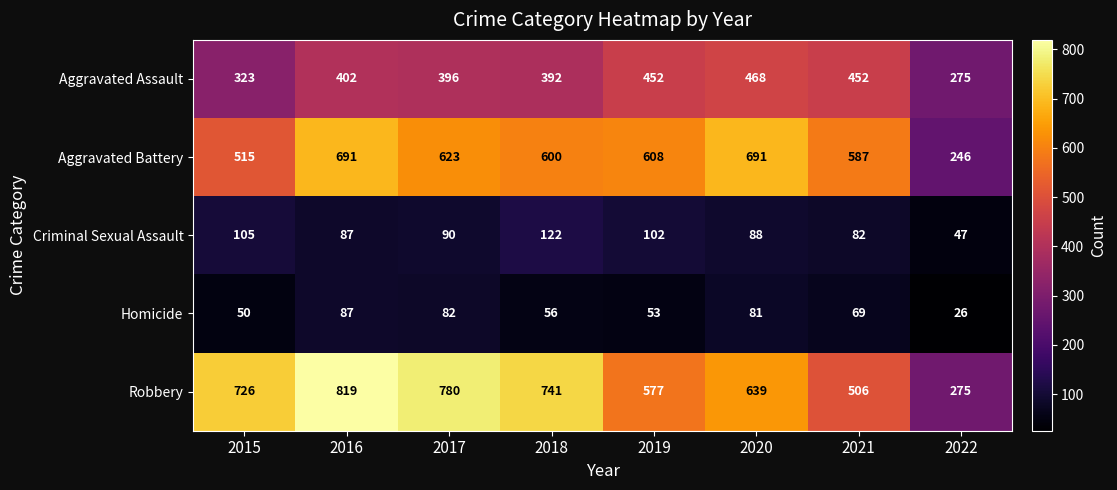

The value of Robbery at 2017 is 780. True or false?

True